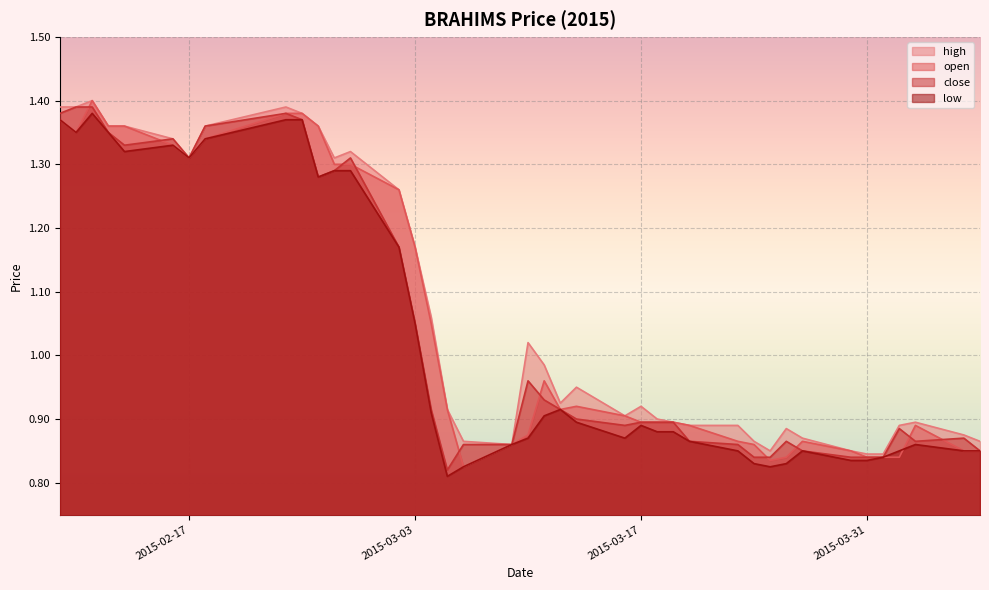

Which series has the largest total across all categories?

high